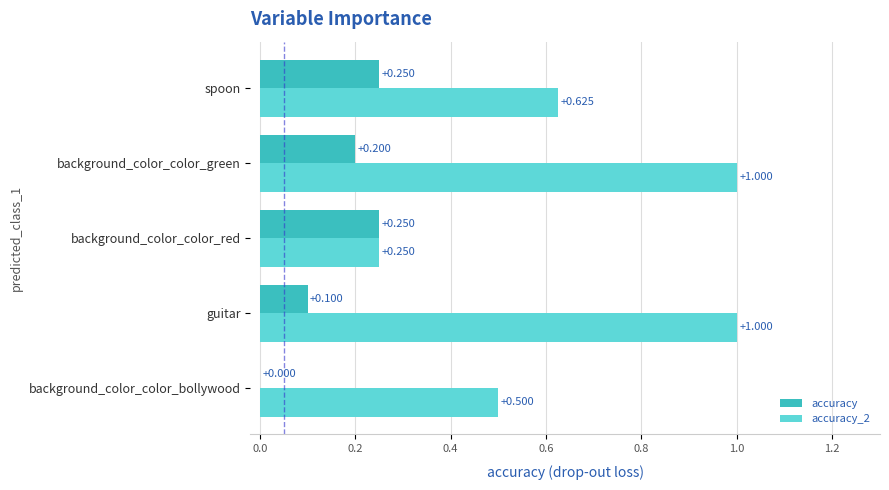

Is the value of accuracy at background_color_color_bollywood greater than the value of accuracy_2 at background_color_color_bollywood?

No